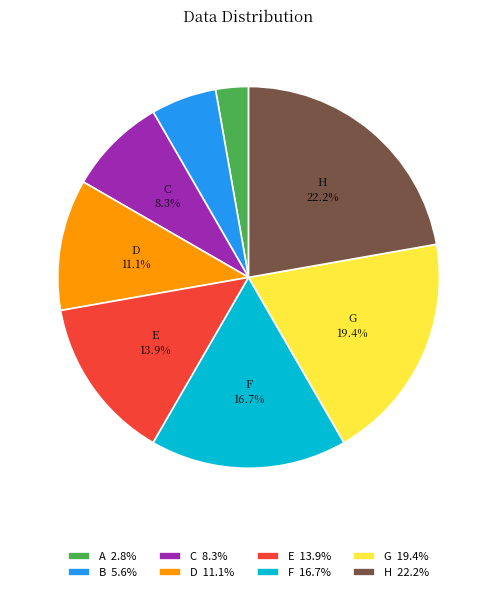

True or false: B accounts for 1% of the total.

False